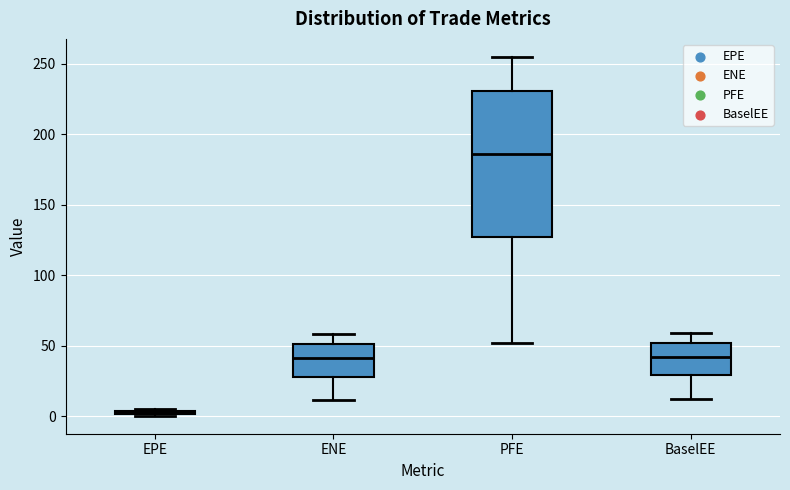

Where does the median line of the box for BaselEE sit on the y-axis? The values are not printed on the chart, so give them approximately, as read against the axis.

40